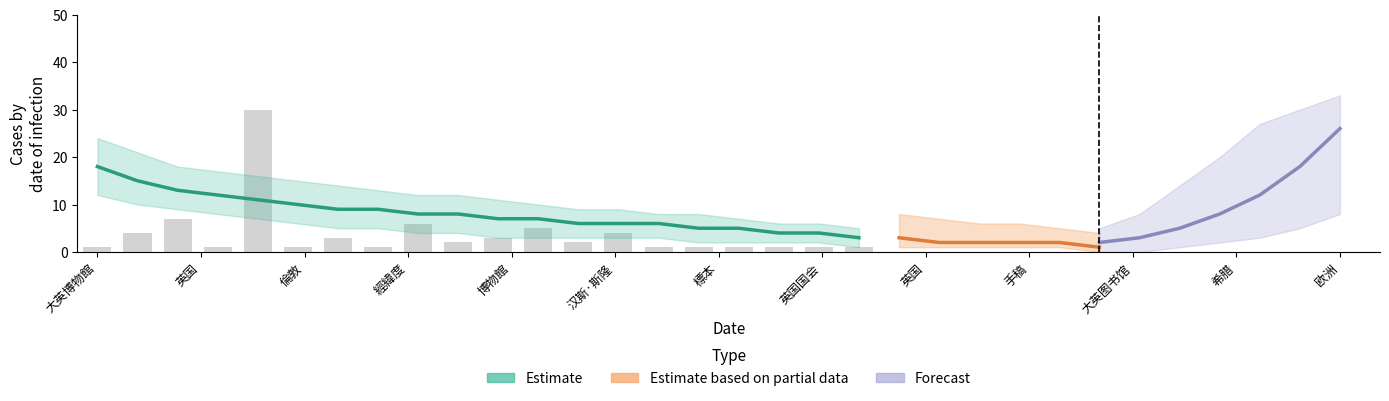

What is the difference between the highest and lowest values at 19?

18